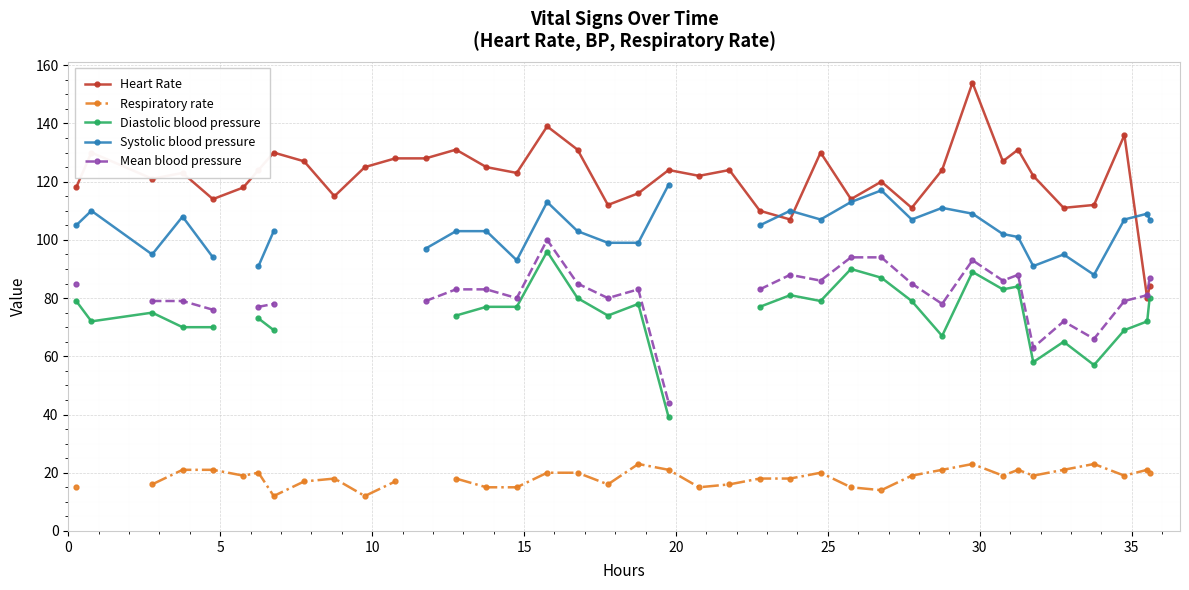

True or false: Heart Rate and Systolic blood pressure intersect in this chart.

True